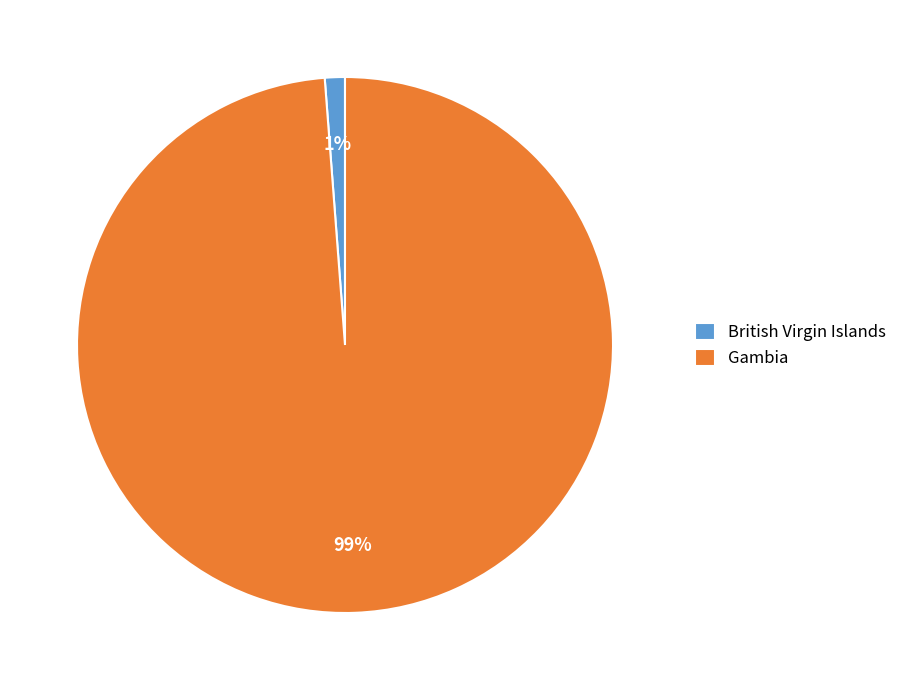

Is the sum of British Virgin Islands and Gambia greater than half?

Yes